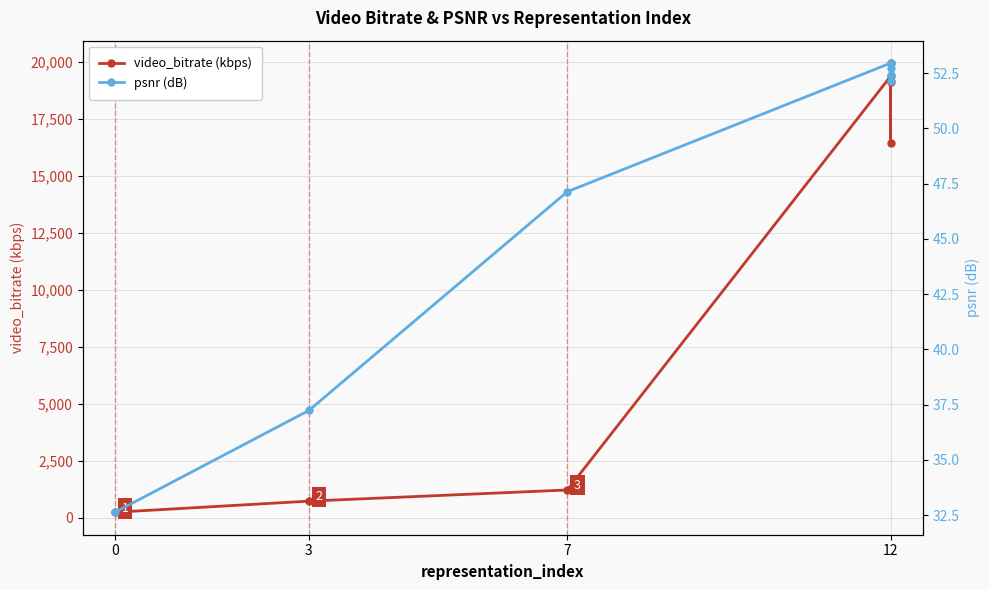

The value of psnr (dB) at 0 is 16.0. True or false?

False